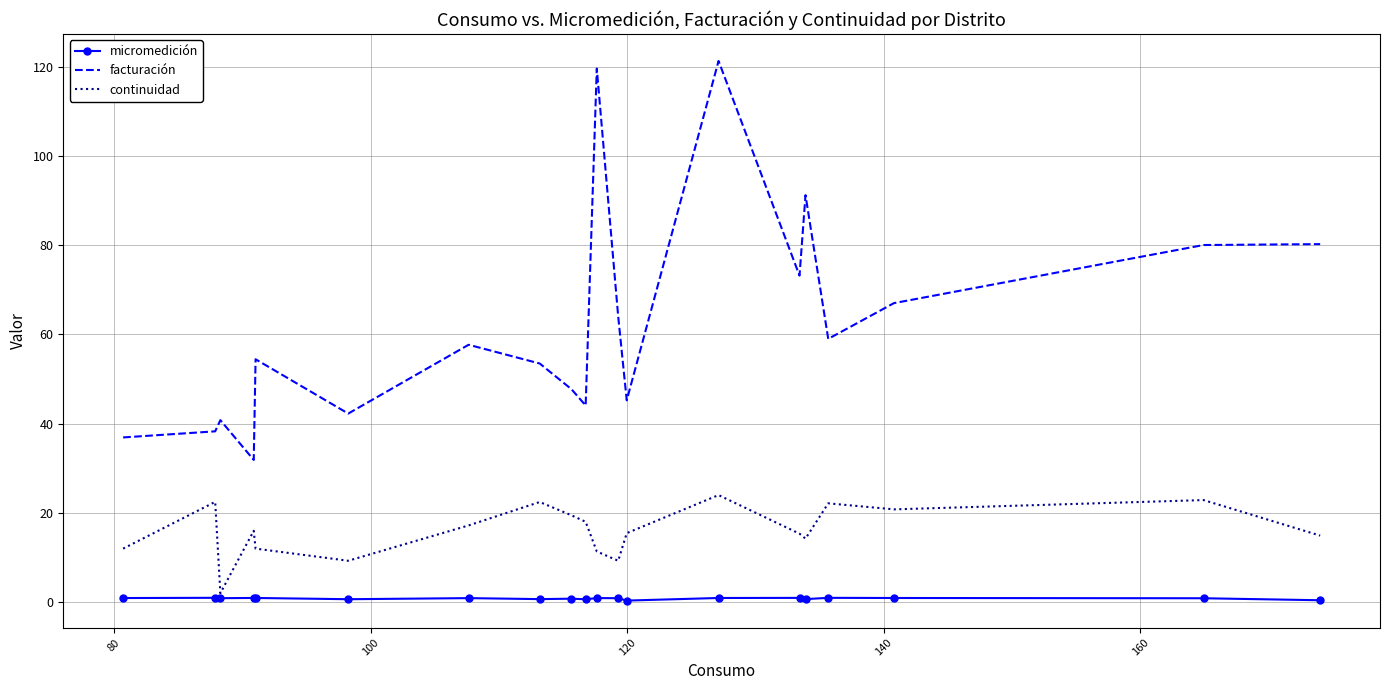

List the series in order of their overall mean, highest first.

facturación, continuidad, micromedición